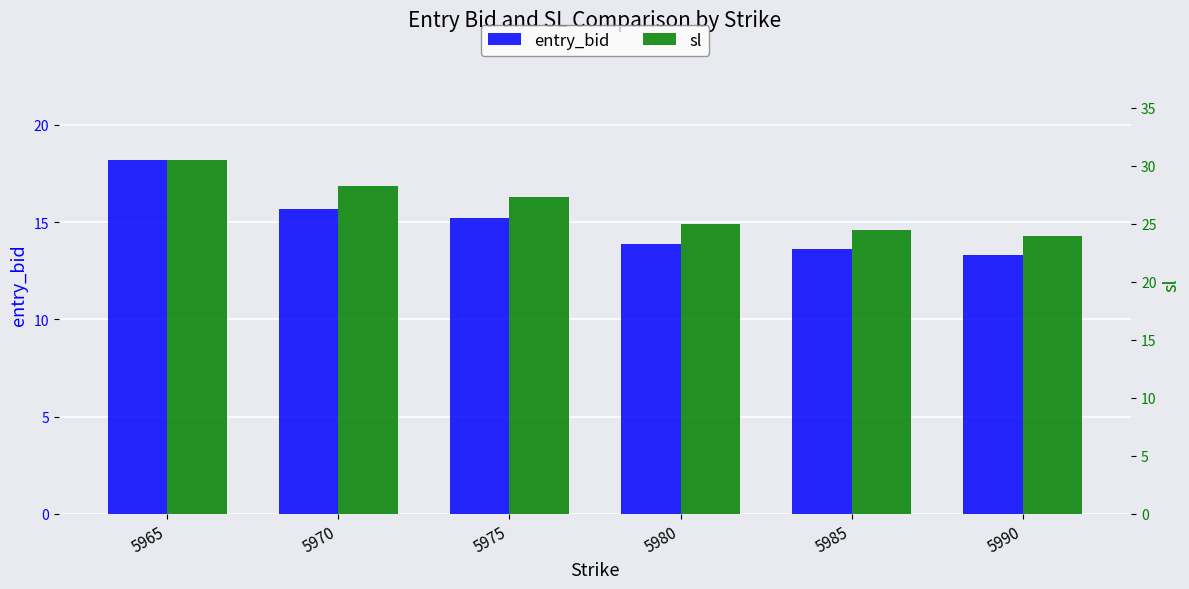

Which series has the largest total across all categories?

sl